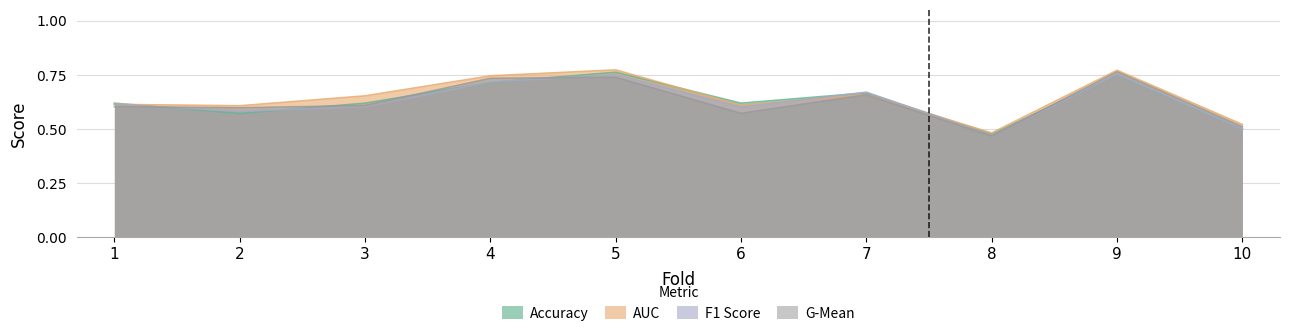

How many lines are shown in the chart?

4